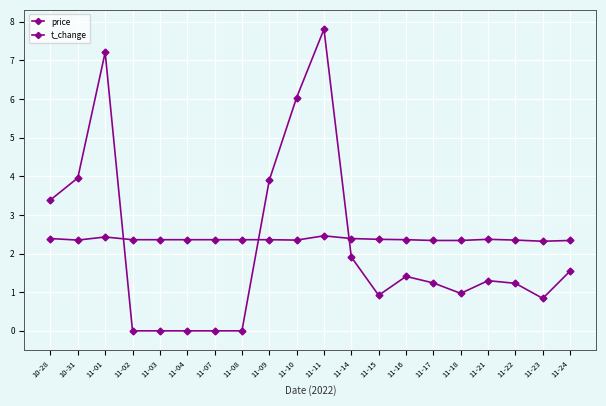

What is the approximate value of price at 11-18?

2.3